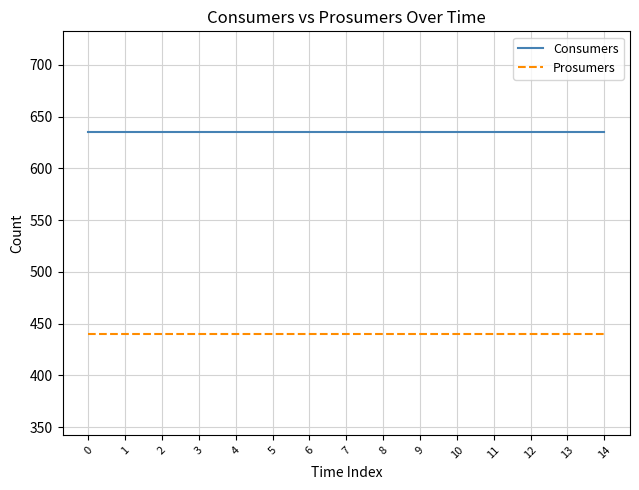

Reading left to right, extract all data points from this chart.

Consumers: 635	635	635	635	635	635	635	635	635	635	635	635	635	635	635
Prosumers: 440	440	440	440	440	440	440	440	440	440	440	440	440	440	440